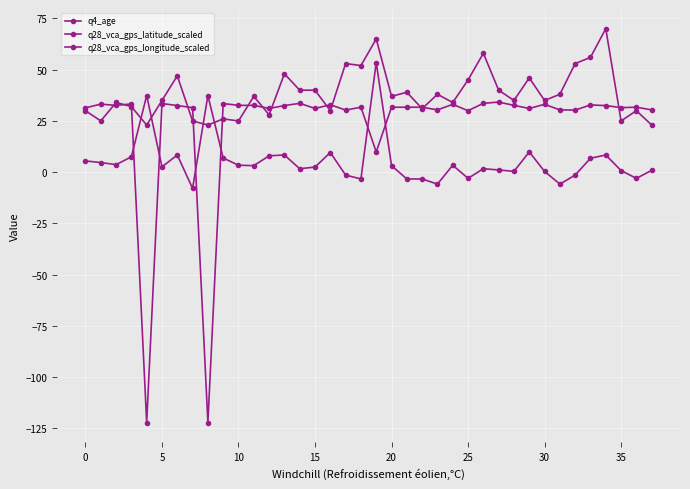

Is this an area chart (filled region under the line)?

No